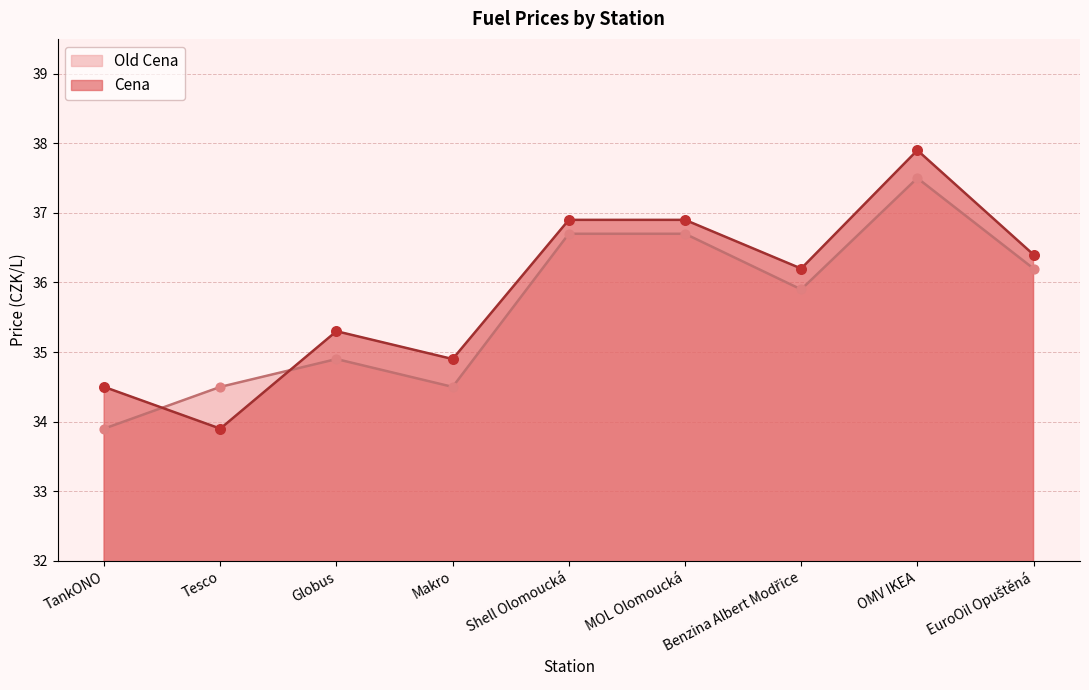

Is the value of Cena at Globus greater than the value of Old Cena at Tesco?

Yes